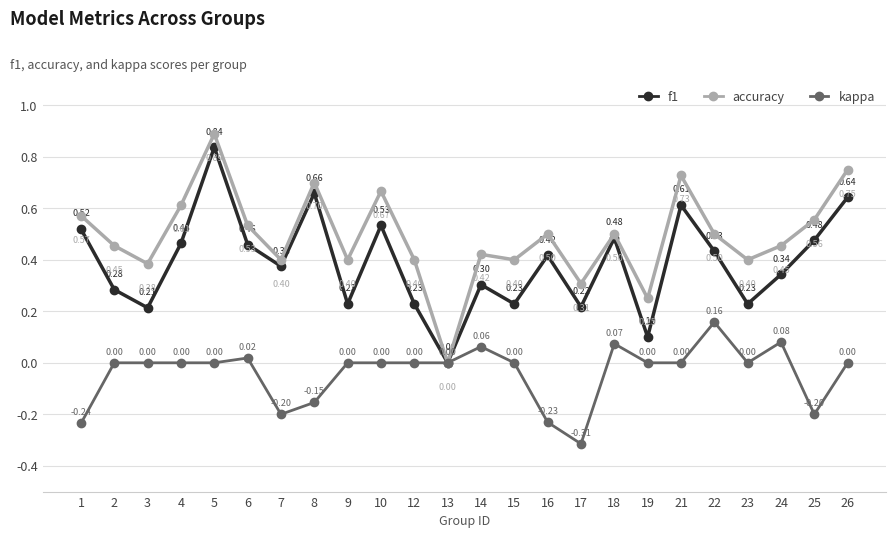

Where is the first local maximum for f1?

5